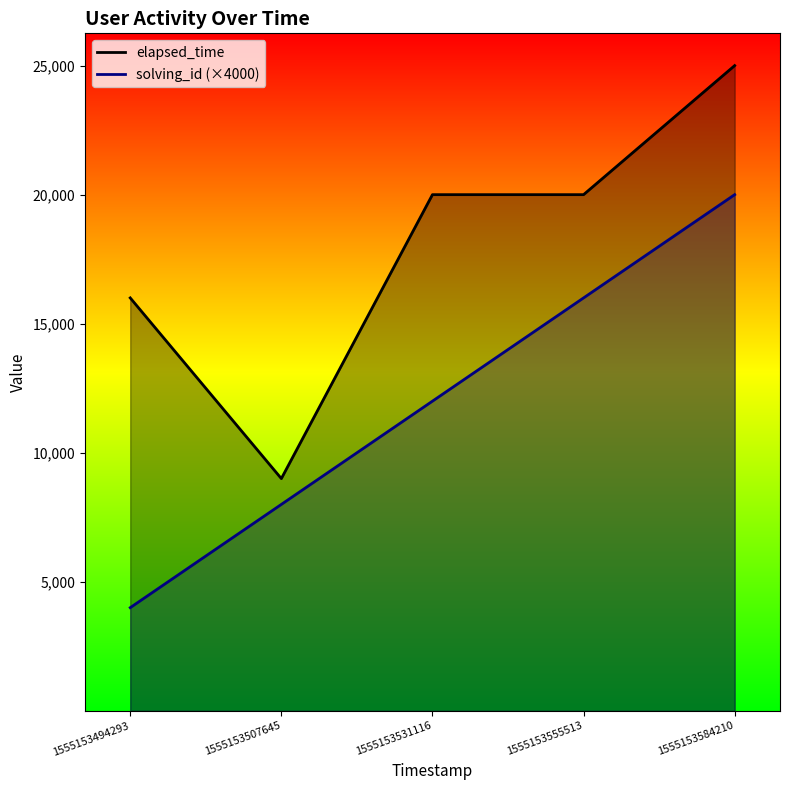

At which label does solving_id (×4000) first exceed 12000?

1555153555513